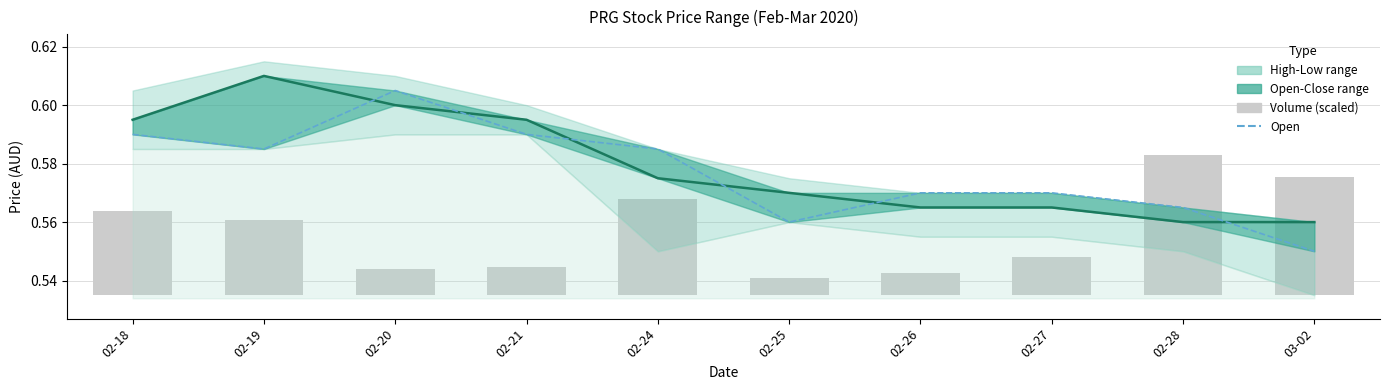

What is the sum of the open values at 02-18 and 02-20?

1.2